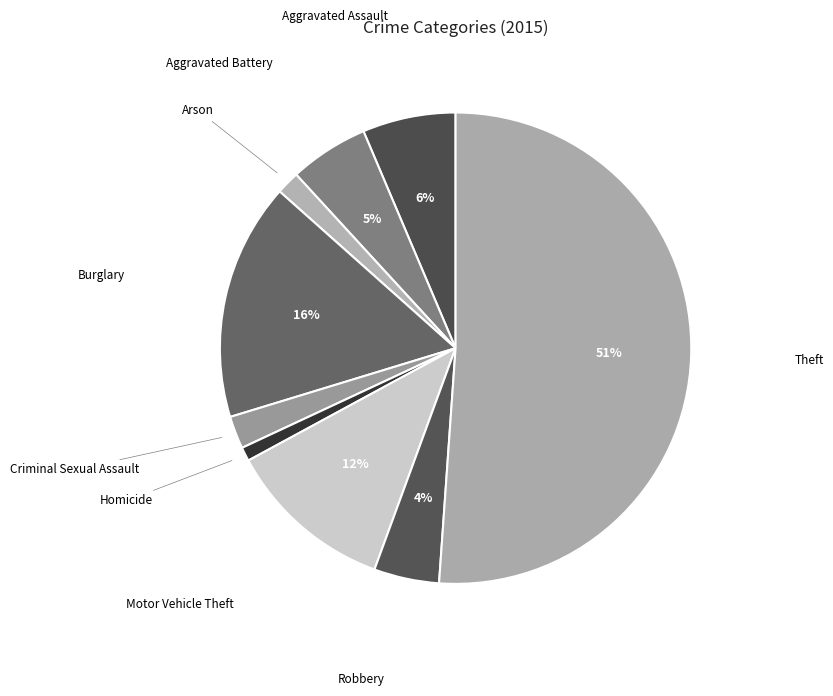

What is the majority slice?

Theft